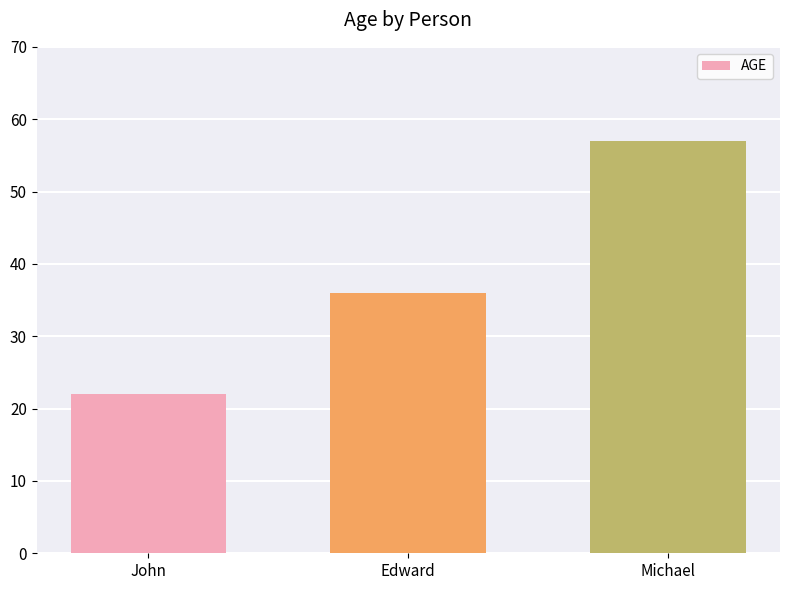

What is the change in value from John to Edward?

+14